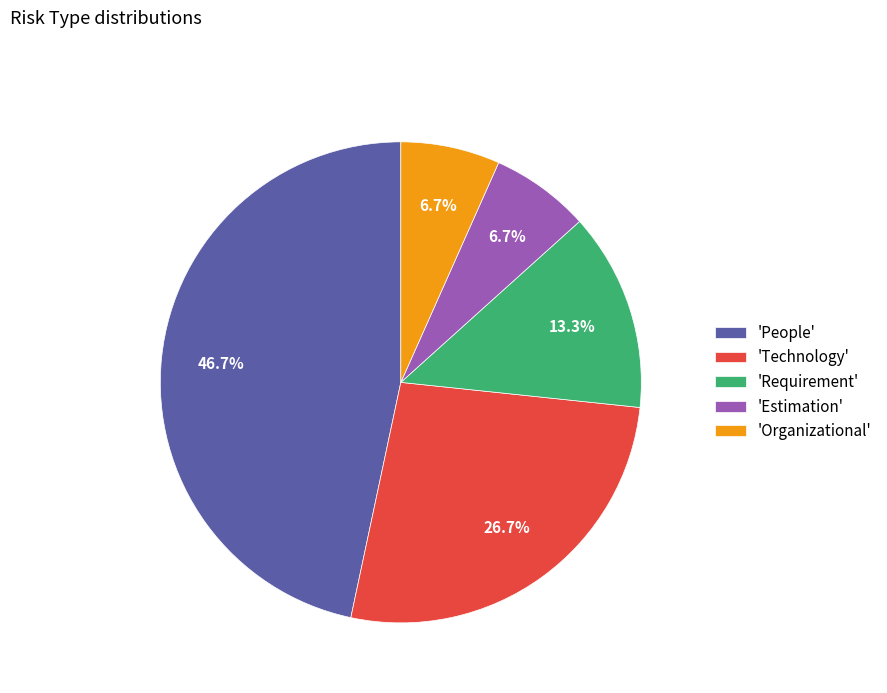

Is there a majority slice in this chart?

No